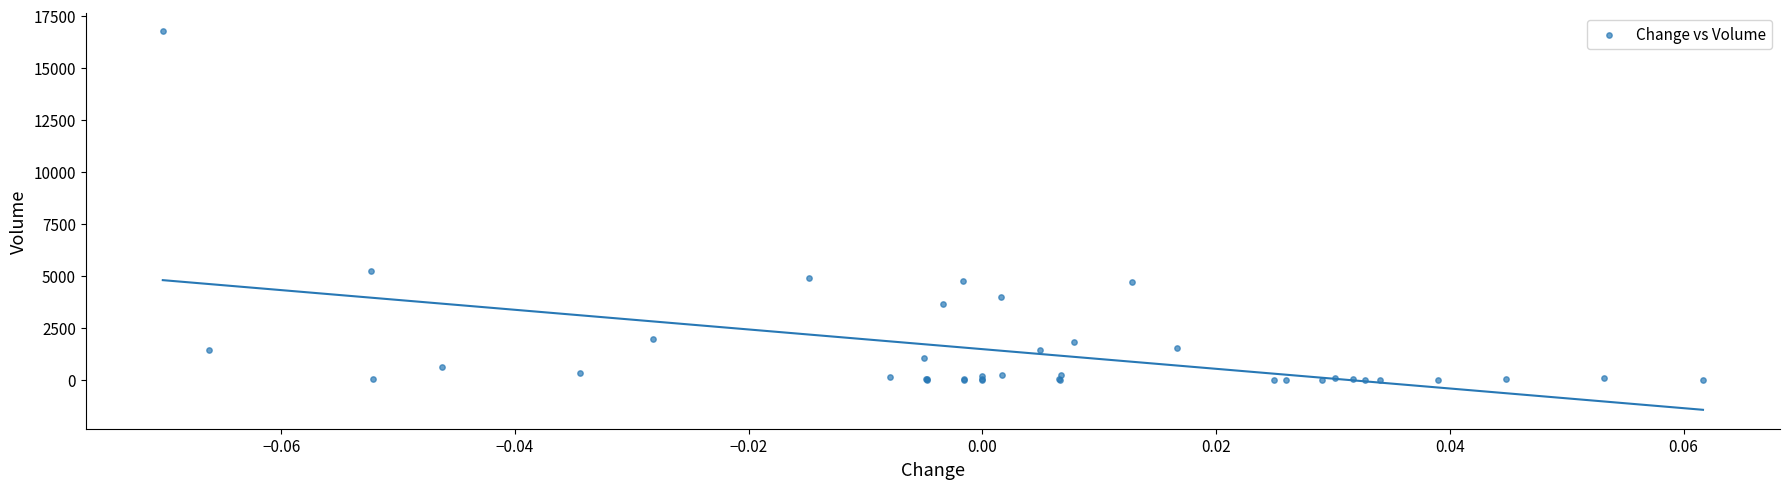

What Y value in the scatter plot is closest to 8373?

5242